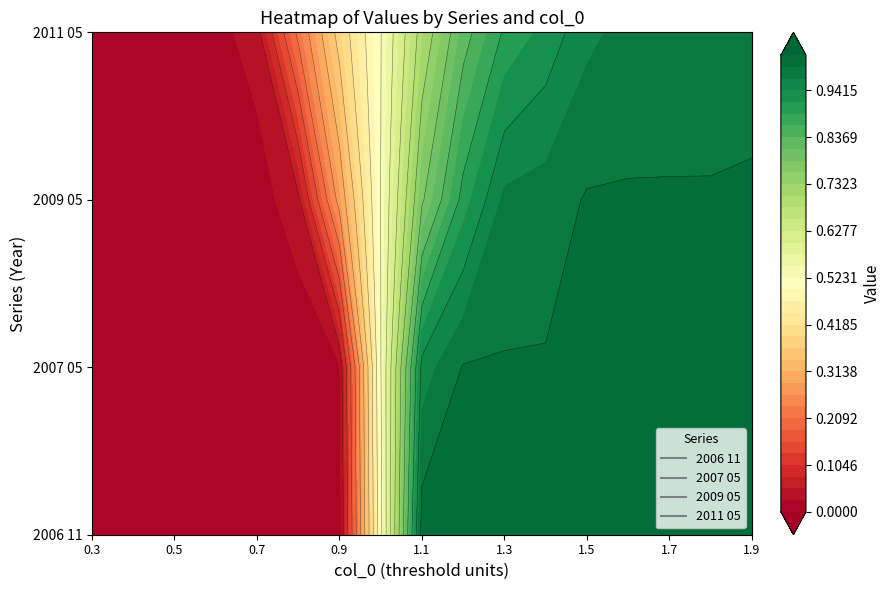

Which series has the largest total across all categories?

2006 11